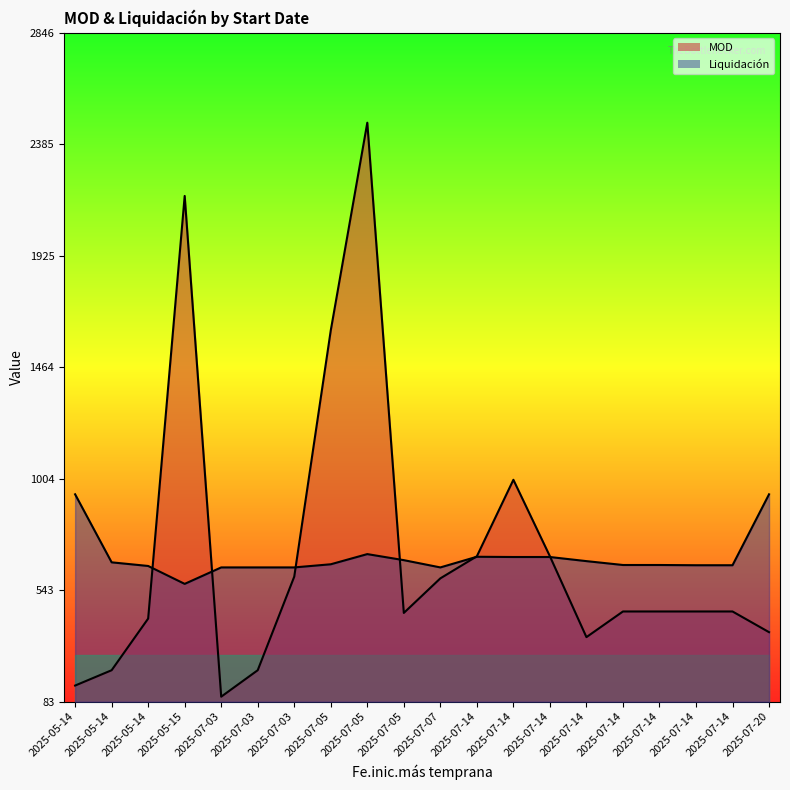

Which series changed the most between 2025-05-14 and 2025-07-03?

Liquidación